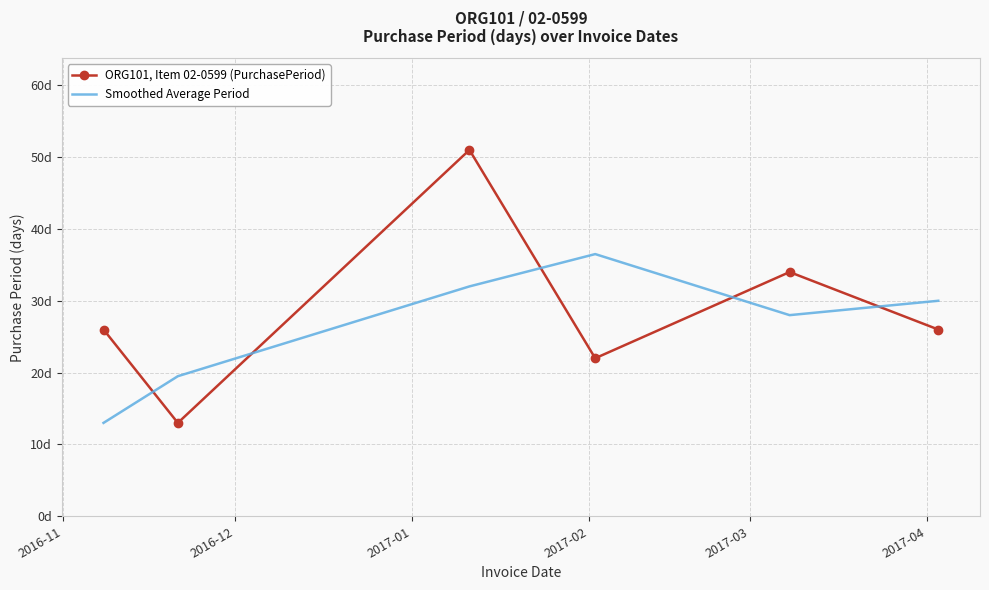

True or false: ORG101, Item 02-0599 (PurchasePeriod) has more than 0 points higher than both neighbors.

True